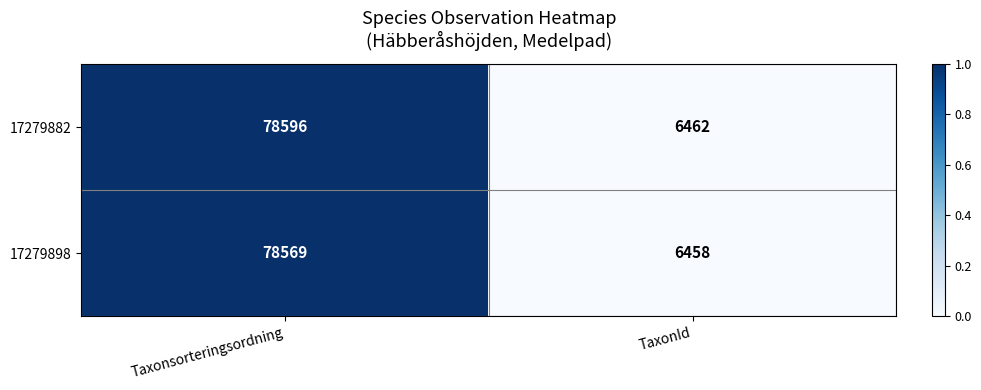

What is the sum of the 17279882 values at Taxonsorteringsordning and TaxonId?

85058